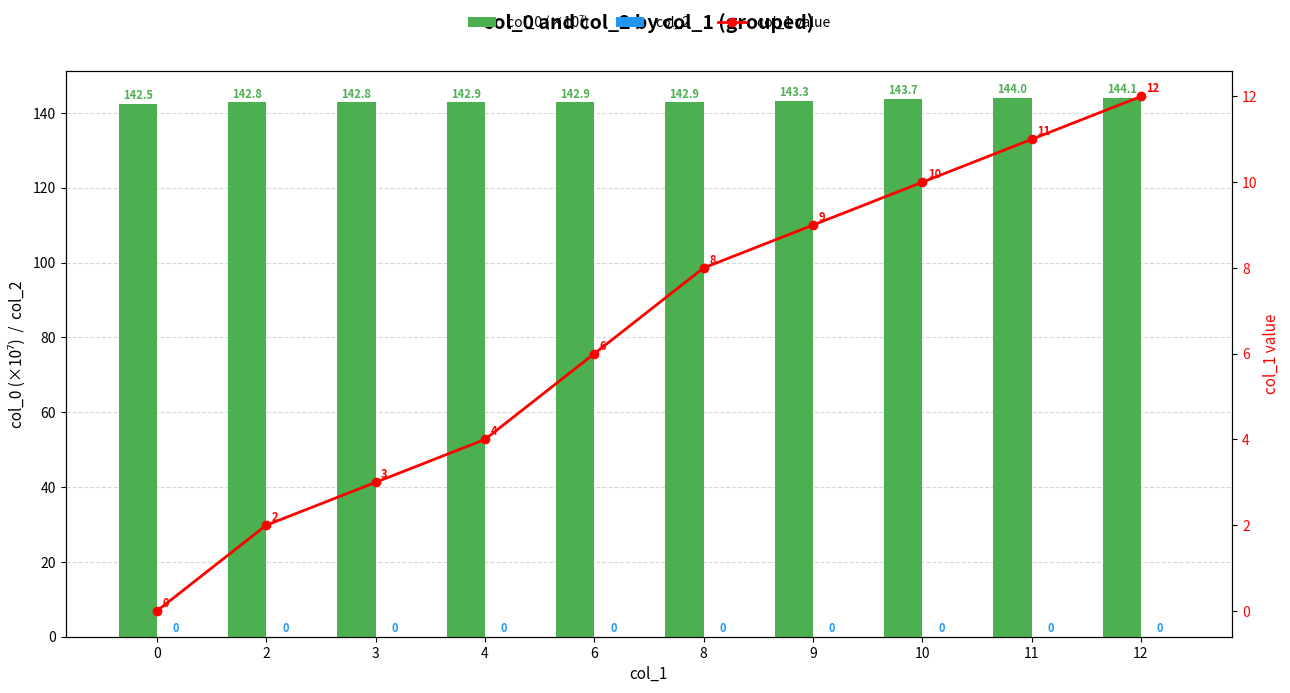

Between 9 and 11, which is larger?

11